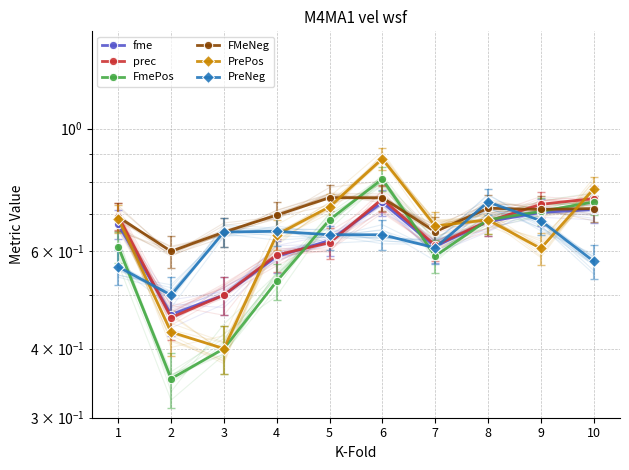

What is the value of the fme point at the 2nd from the left?

0.5